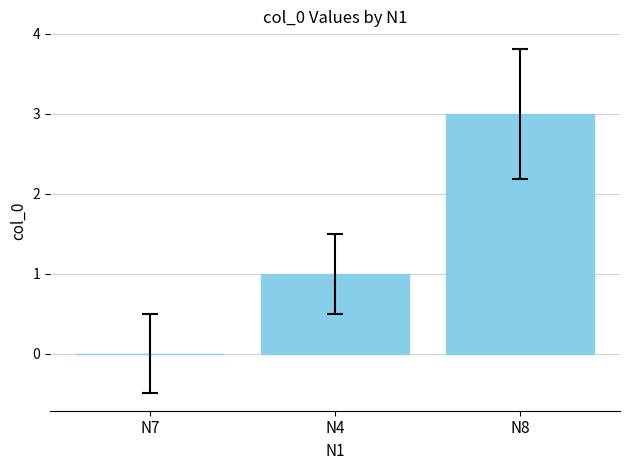

What is the difference between the values at N7 and N8?

3